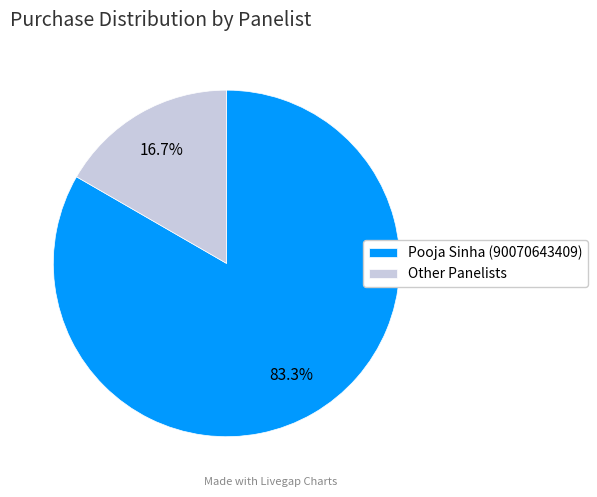

What percentage is NOT represented by Pooja Sinha (90070643409)?

16.7%